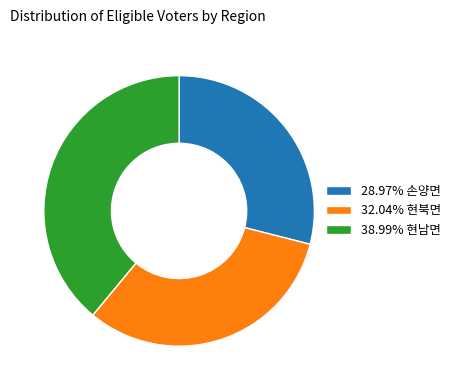

Is there a majority slice in this chart?

No